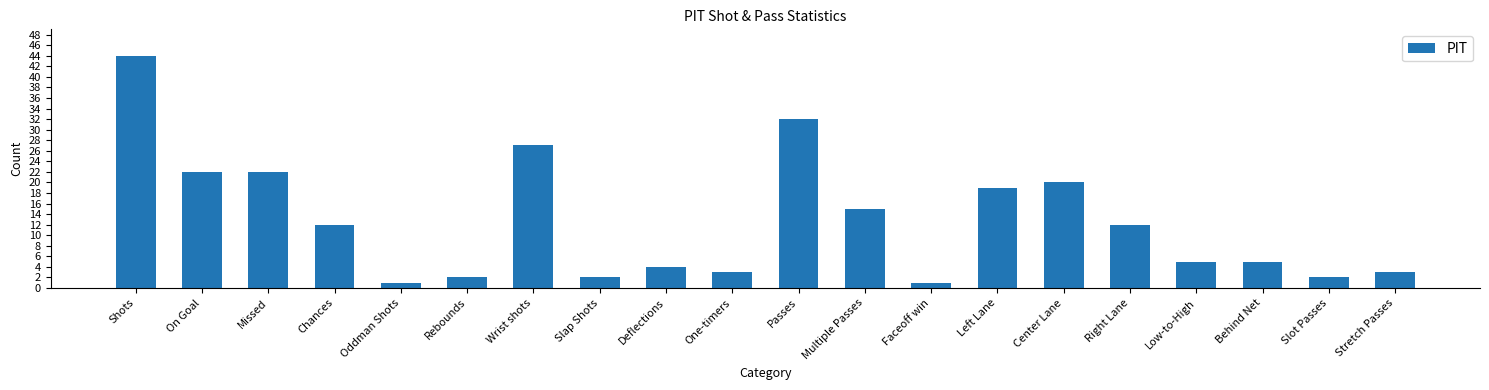

Reading left to right, what are all the values shown in this chart?

44	22	22	12	1	2	27	2	4	3	32	15	1	19	20	12	5	5	2	3